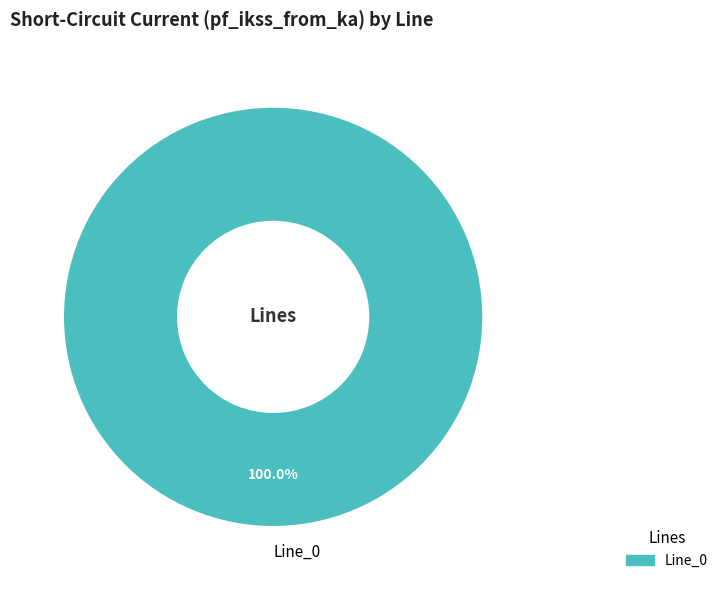

Which slice represents more than half of the pie?

Line_0